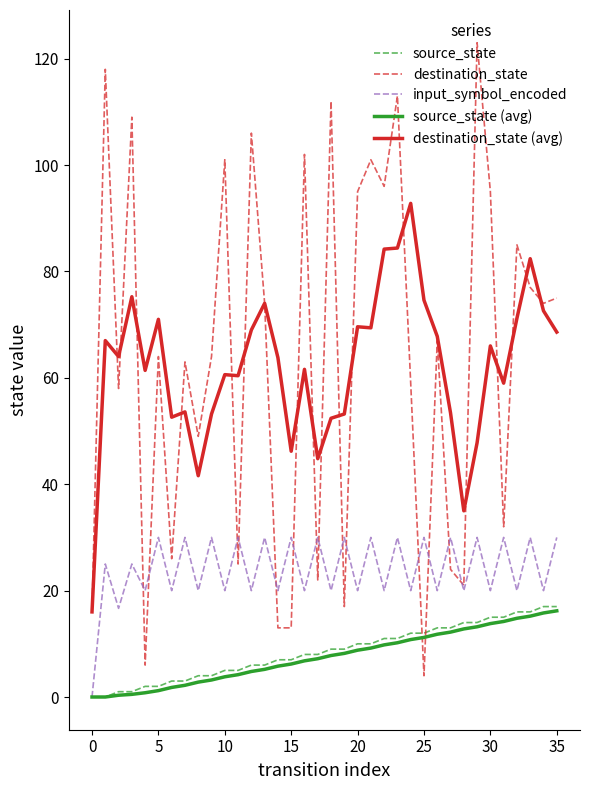

Which series has the widest spread of values?

destination_state